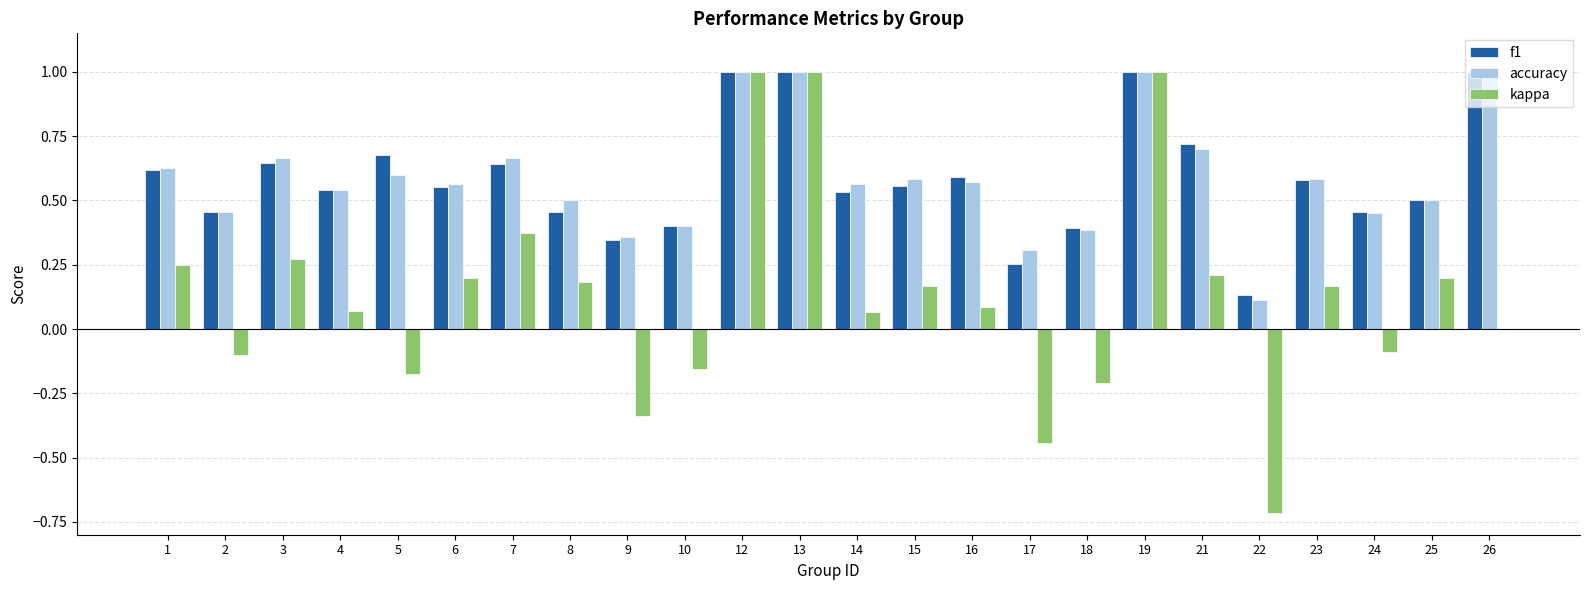

What is the sum of all f1 values?

14.0